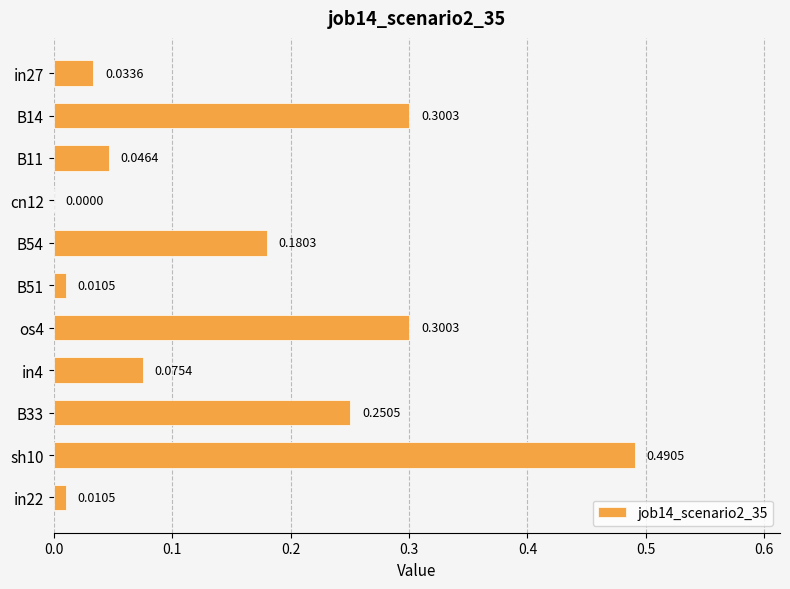

Where is the data nearest to the value 0?

cn12